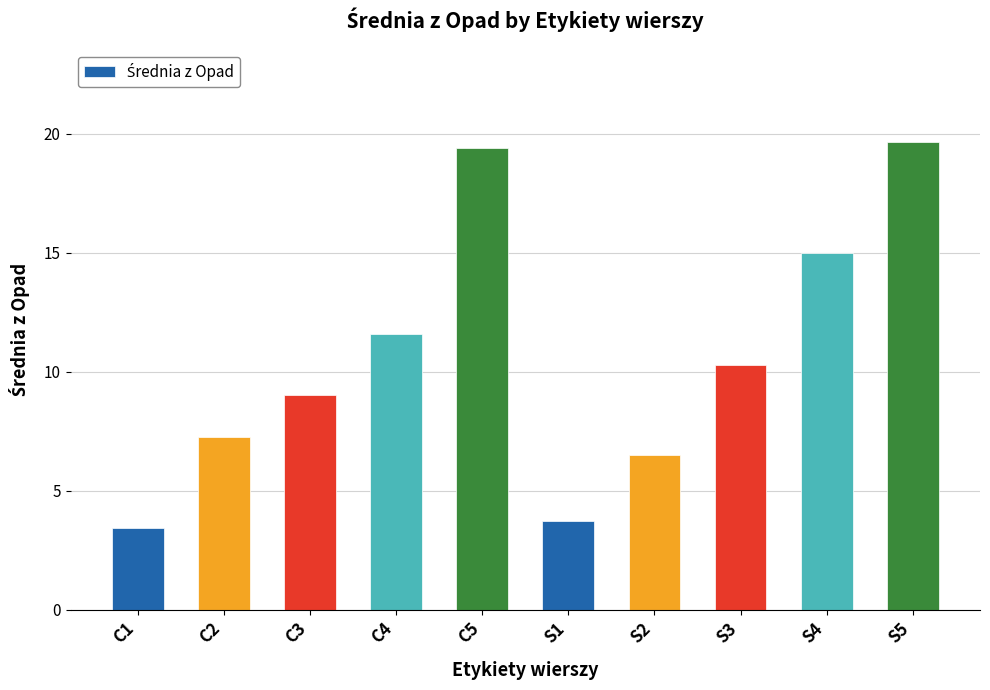

At which label does the data first exceed 10?

C4